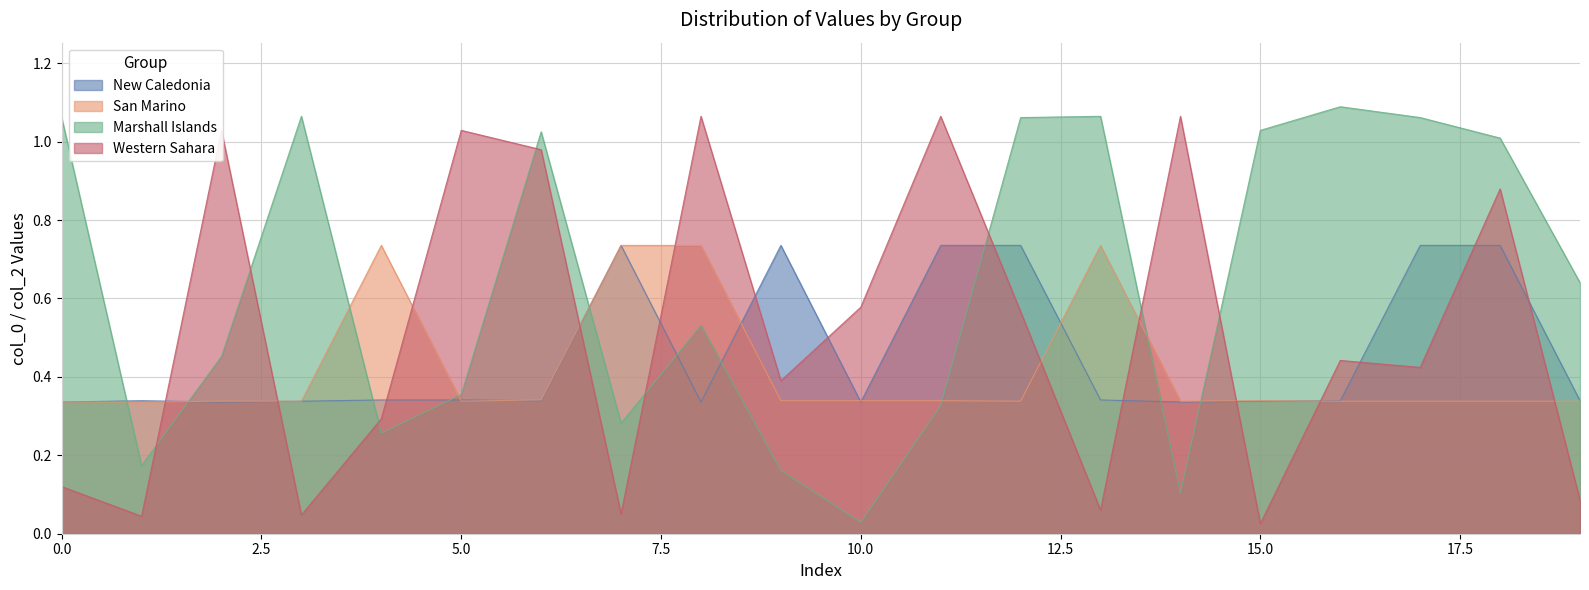

List the series in order of their overall mean, lowest first.

San Marino, New Caledonia, Western Sahara, Marshall Islands